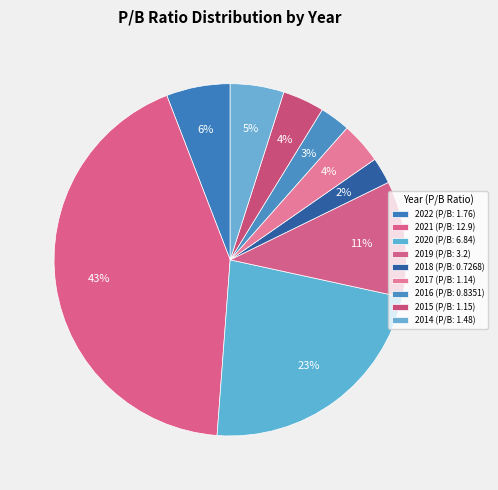

How many segments does this pie chart have?

9